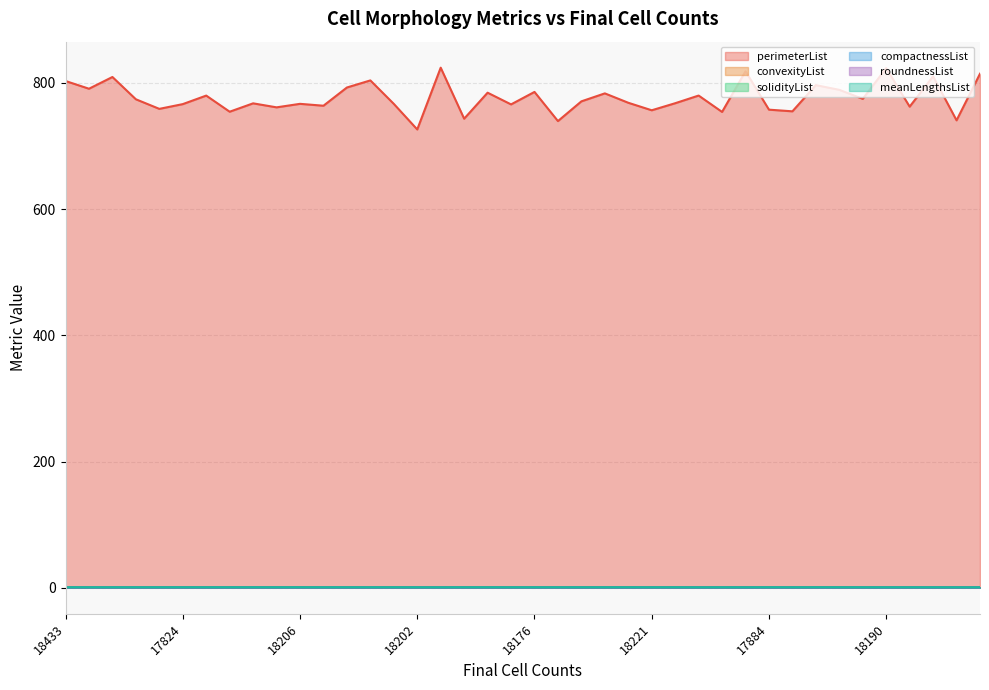

What is the label of the 9th point from the left?

18290